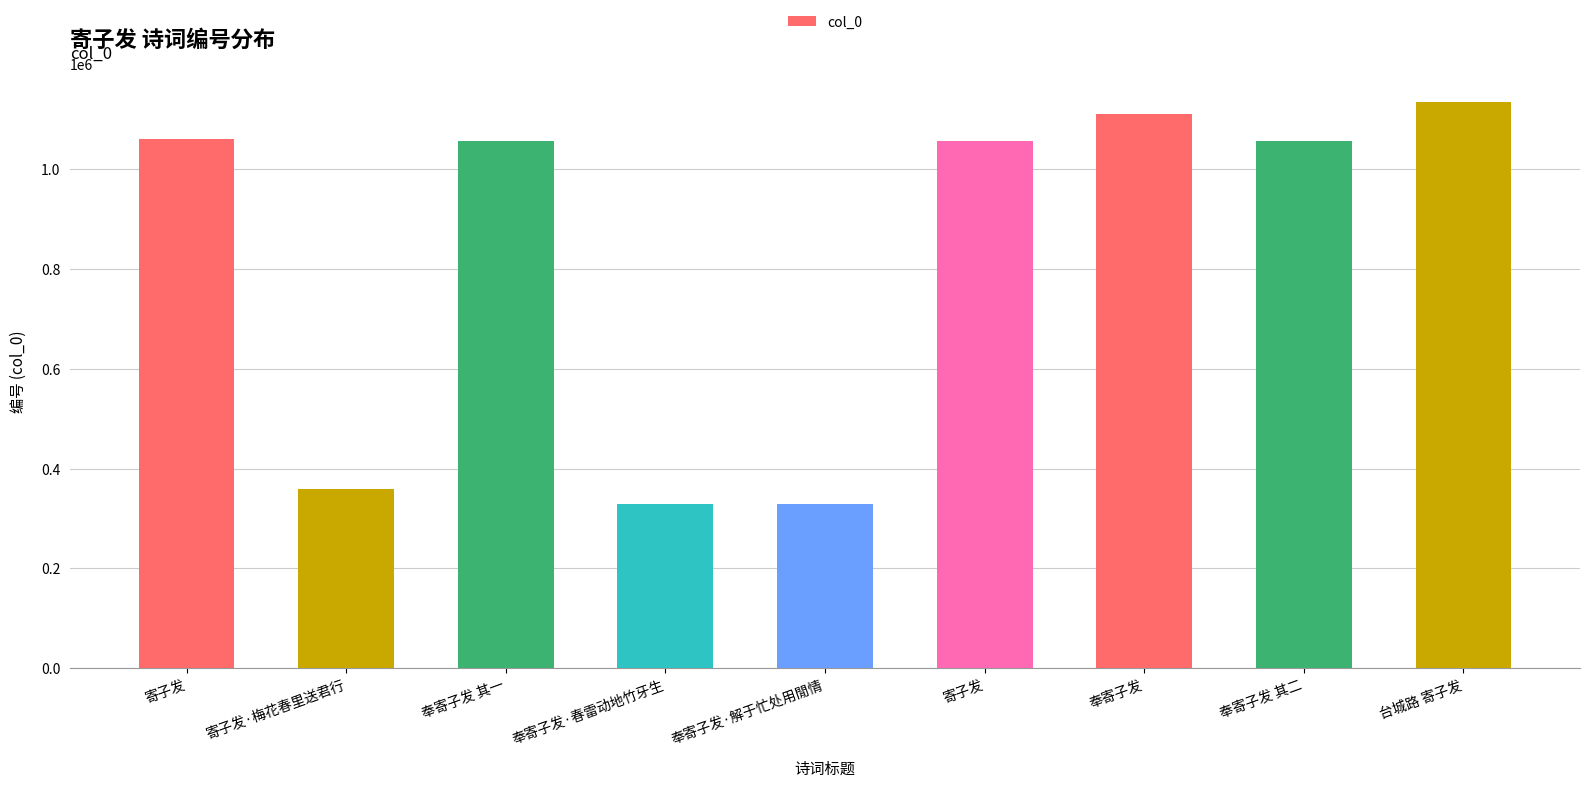

What is the average value?

832341